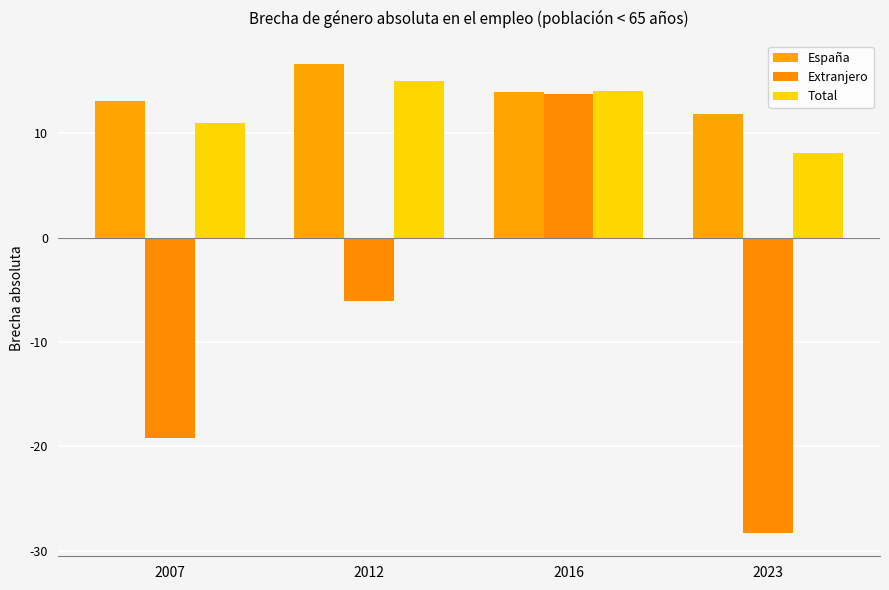

What is the total value across all series at 2012?

25.6